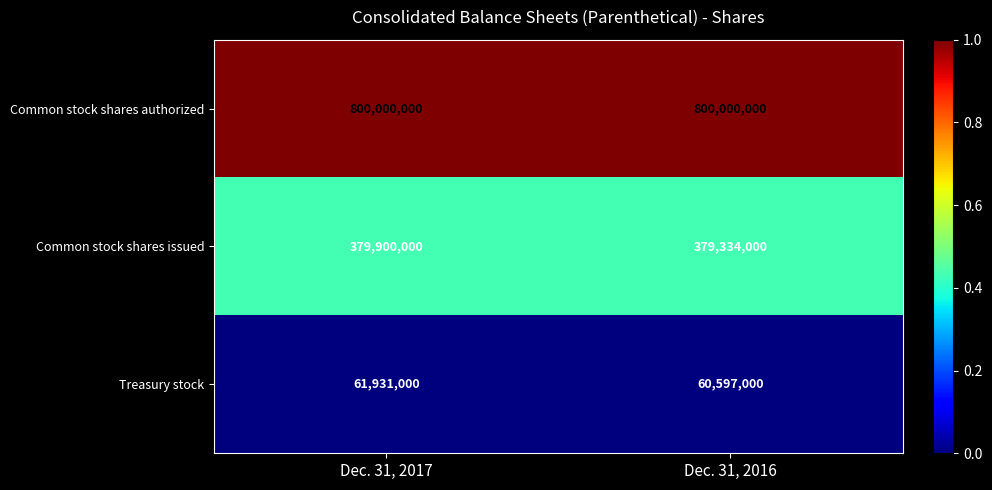

The Common stock shares issued series shows 379900000 at Dec. 31, 2017. True or false?

True